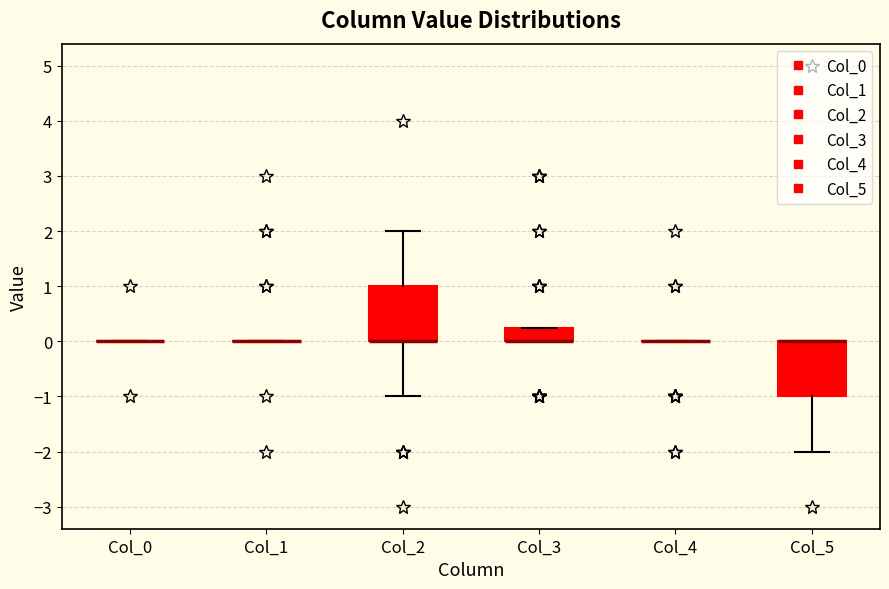

Reading left to right, read every box against the y-axis: the position of its median line, the range the box covers, and the ends of its whiskers. The values are not printed on the chart, so give them approximately, as read against the axis.

Col_0: box collapsed to a line at 0.0, whiskers 0.0 to 0.0
Col_1: box collapsed to a line at 0.0, whiskers 0.0 to 0.0
Col_2: median 0.0 (drawn on the box's lower edge), box 0.0 to 1.0, whiskers -1.0 to 2.0
Col_3: median 0.0 (drawn on the box's lower edge), box 0.0 to 0.3, whiskers 0.0 to 0.3
Col_4: box collapsed to a line at 0.0, whiskers 0.0 to 0.0
Col_5: median 0.0 (drawn on the box's upper edge), box -1.0 to 0.0, whiskers -2.0 to 0.0